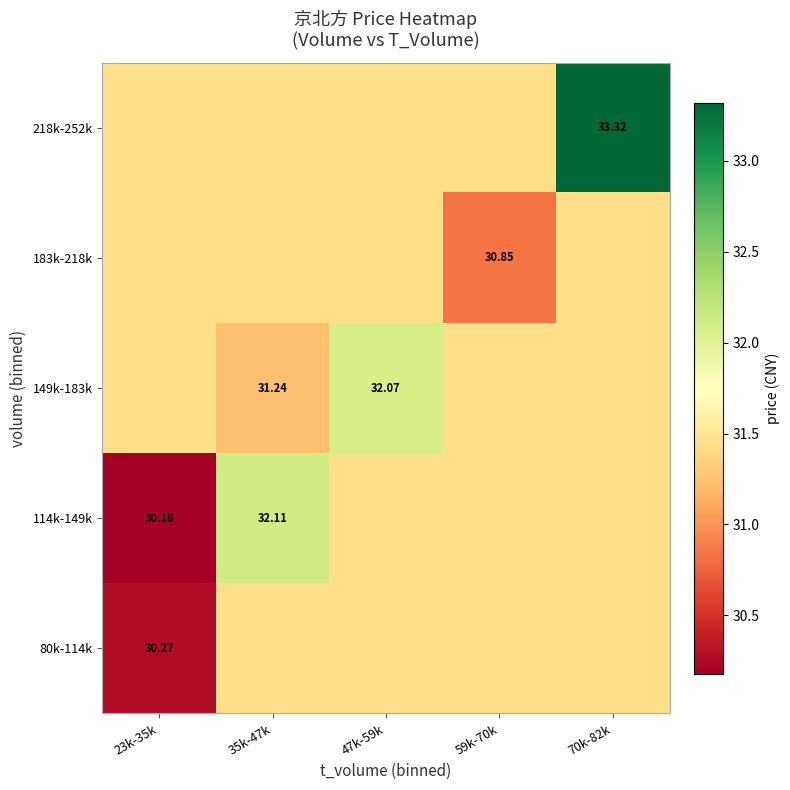

The 114k-149k series shows 44.4 at 47k-59k. True or false?

False